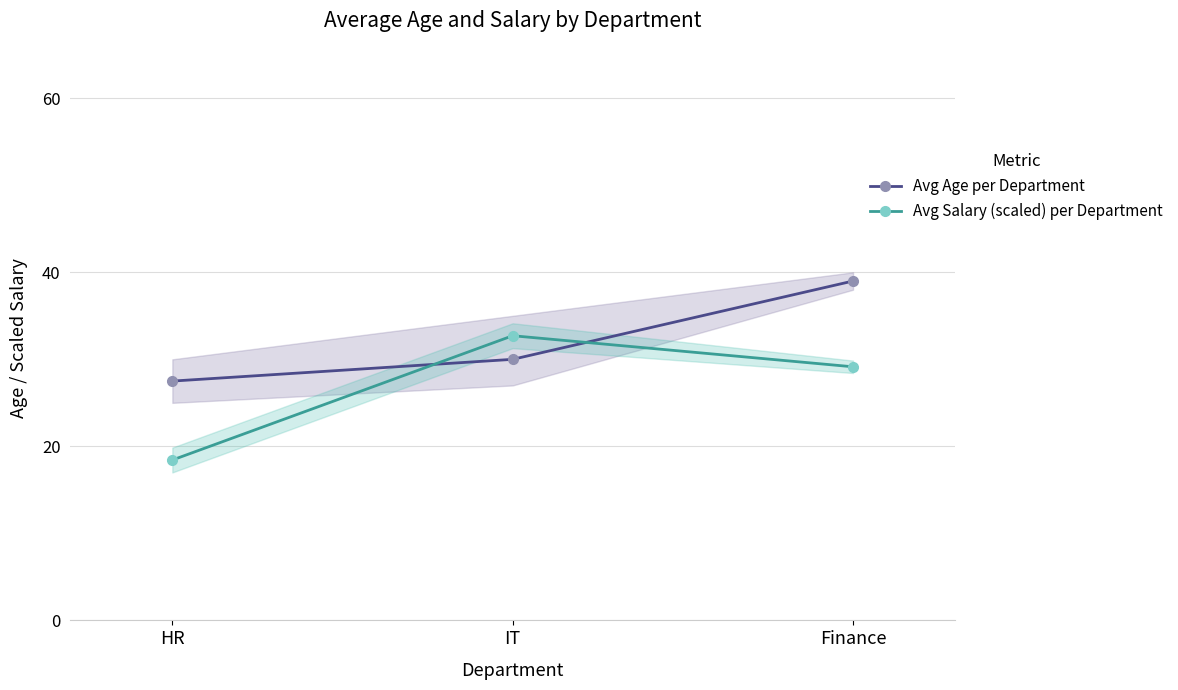

Rank the series by their maximum value, from lowest to highest.

Avg Salary (scaled) per Department, Avg Age per Department